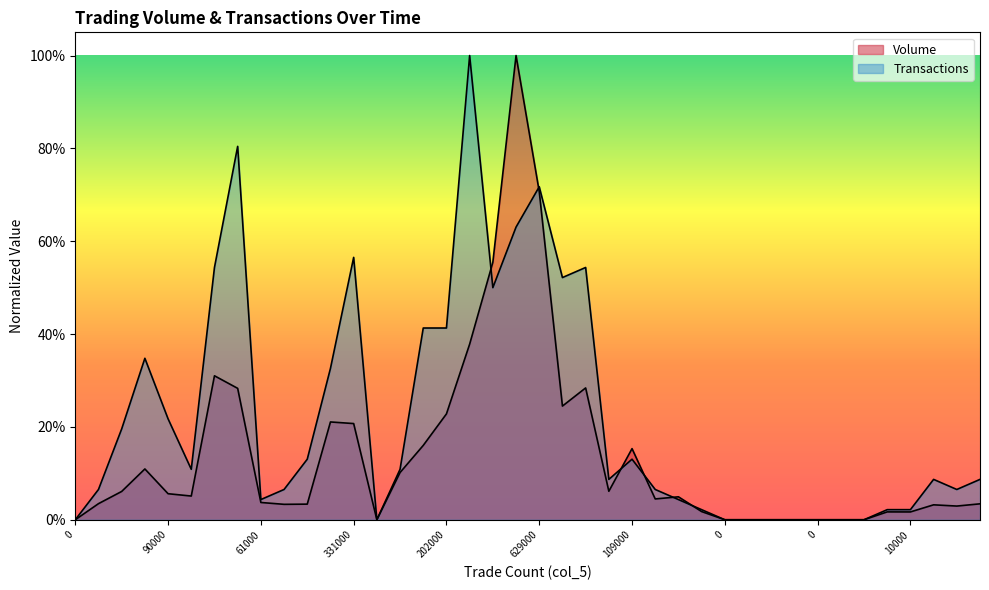

Read the Volume value at 101000.

0.1